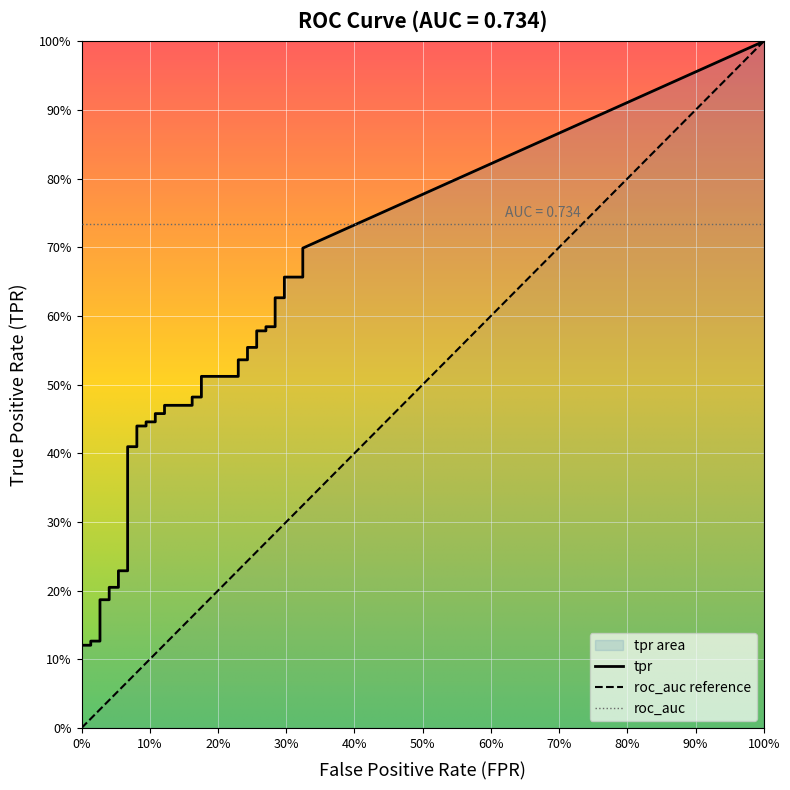

What is the sum of all fpr values?

5.8